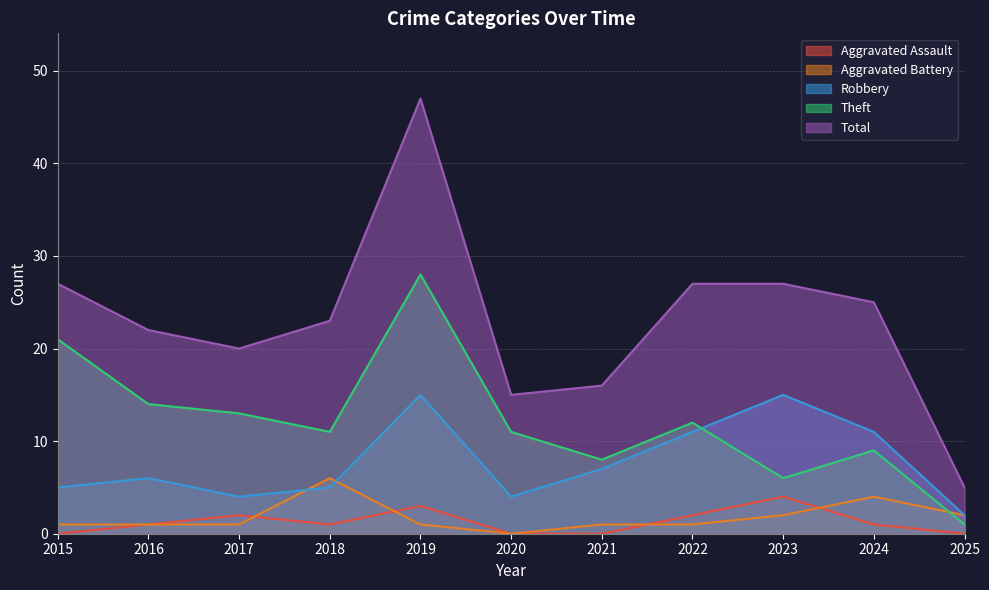

Between 2016 and 2018, which series saw the biggest shift?

Aggravated Battery